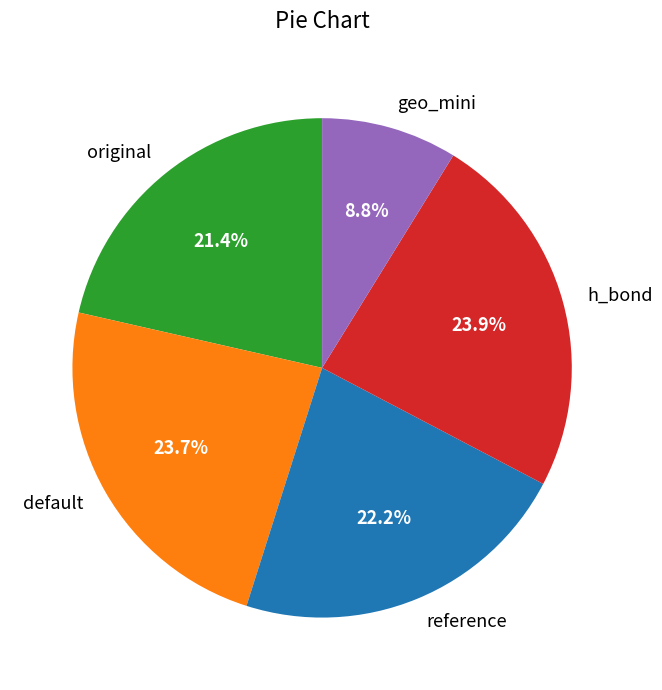

Count the number of slices in the pie.

5